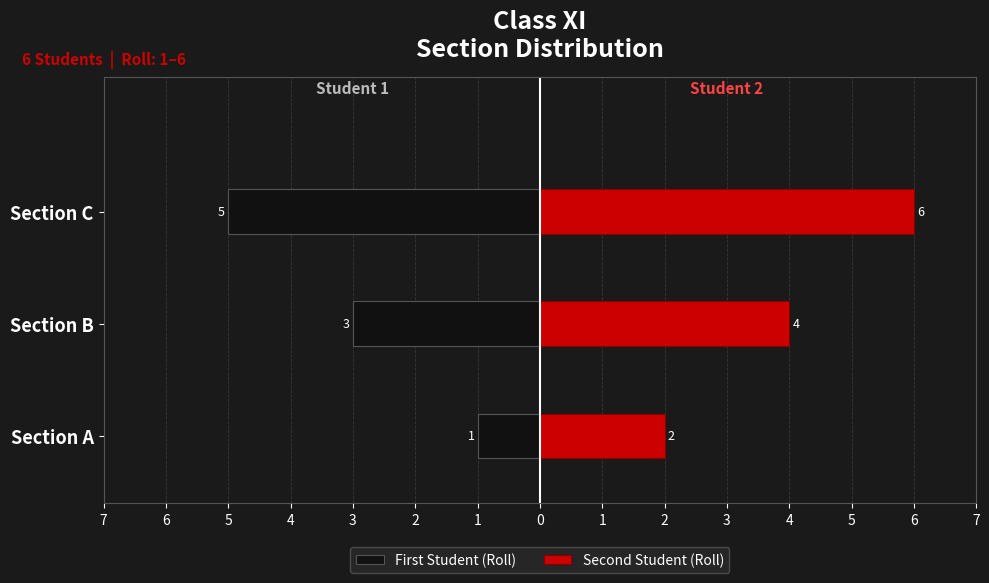

How many data points in First Student (Roll) are less than -3?

1